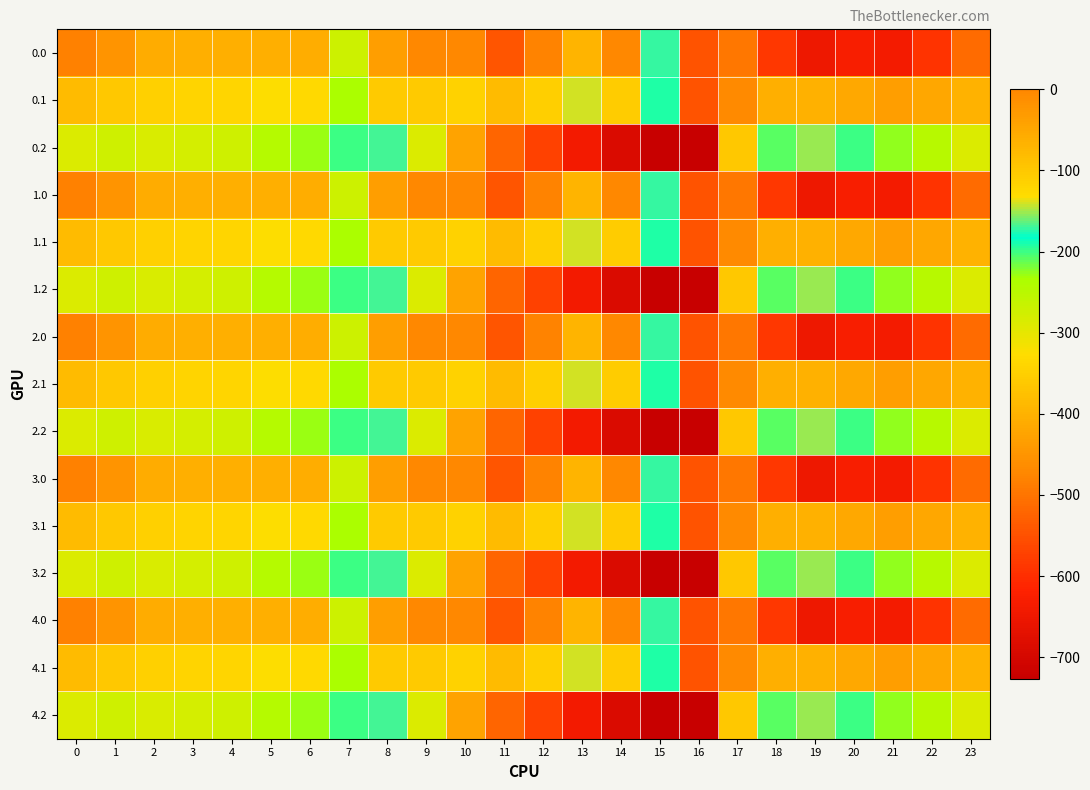

Which category has the lowest value across all series?

16